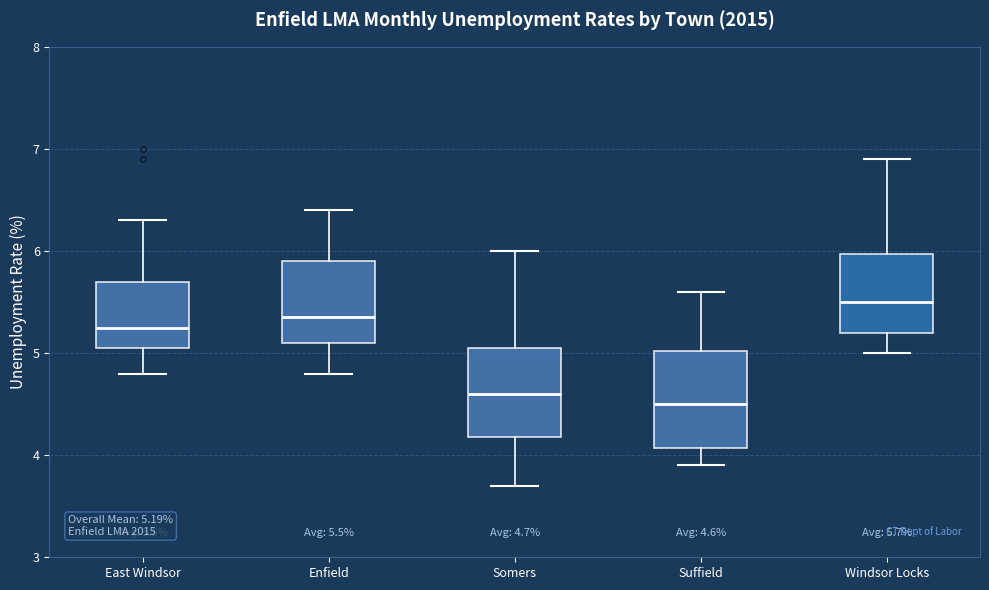

Which box has the highest median line?

Windsor Locks